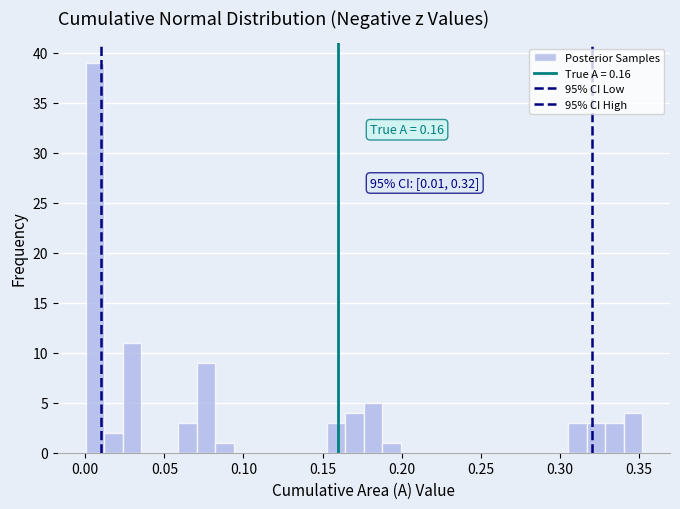

Read against the x-axis, roughly where is the centre of the tallest bar?

0.005